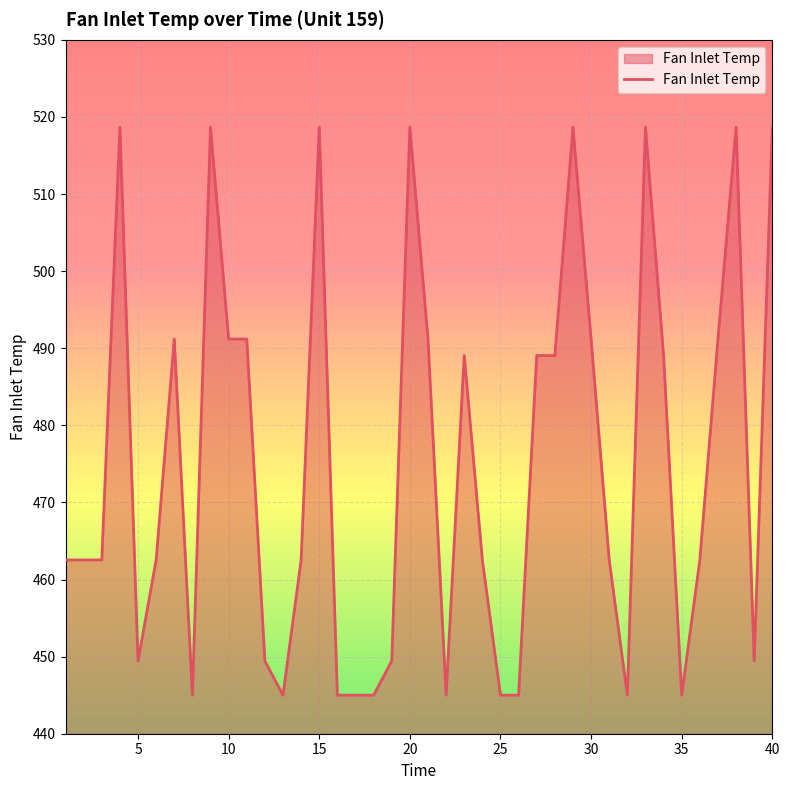

What is the difference between the maximum and minimum values?

73.7